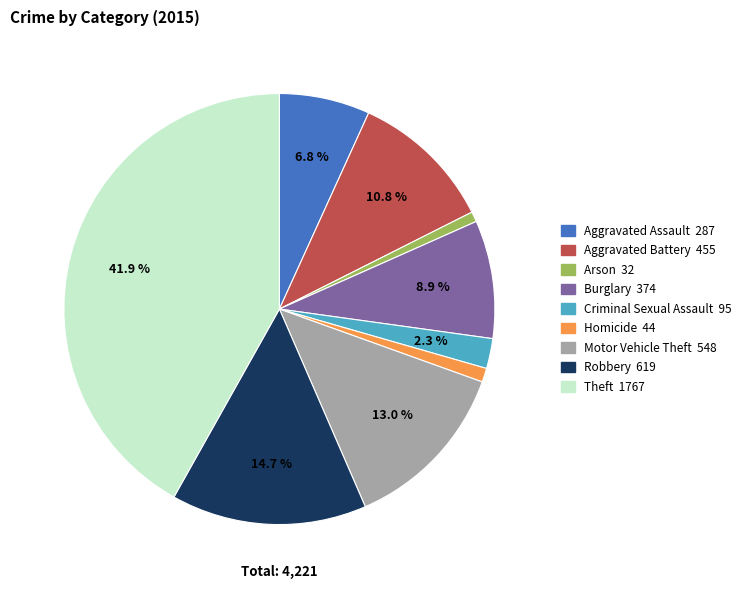

How many slices are in this pie chart?

9